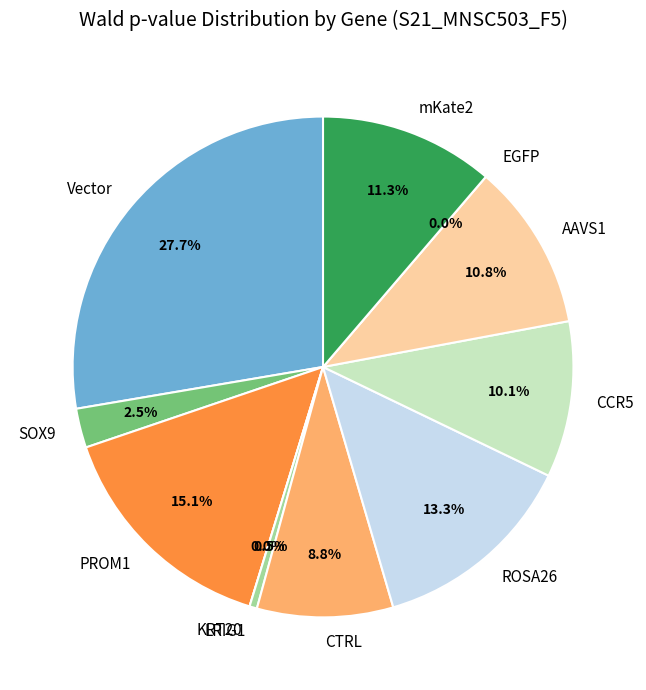

Is there a majority slice in this chart?

No